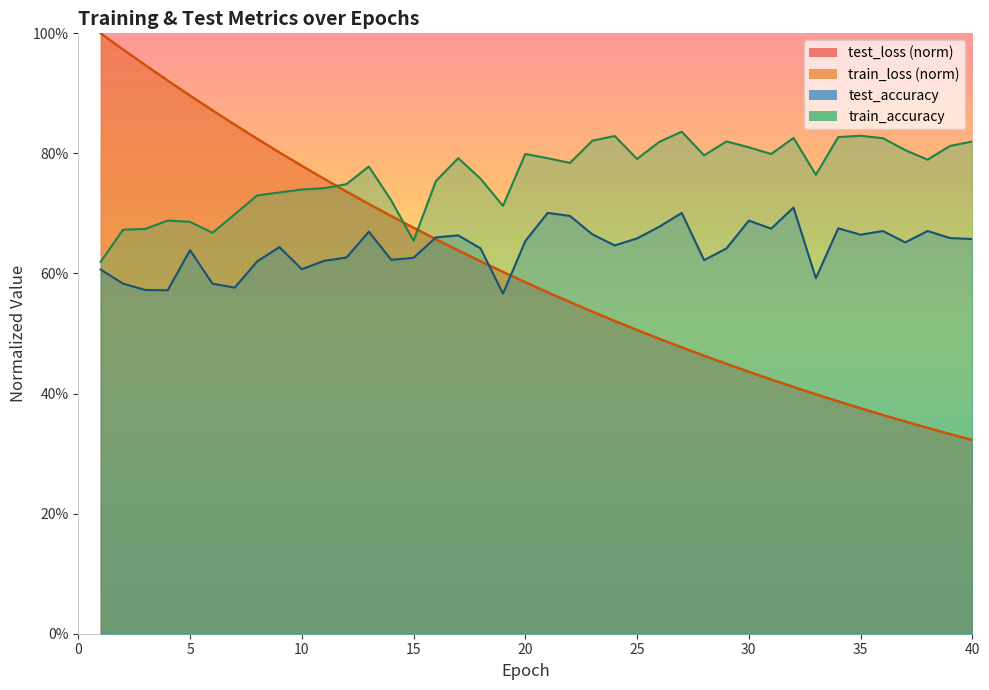

Reading right to left, extract all data points from this chart.

test_loss: 0.3	0.3	0.3	0.4	0.4	0.4	0.4	0.4	0.4	0.4	0.4	0.4	0.5	0.5	0.5	0.5	0.5	0.5	0.6	0.6	0.6	0.6	0.6	0.6	0.7	0.7	0.7	0.7	0.7	0.8	0.8	0.8	0.8	0.8	0.9	0.9	0.9	0.9	1.0	1.0
train_loss: 0.3	0.3	0.3	0.4	0.4	0.4	0.4	0.4	0.4	0.4	0.4	0.4	0.5	0.5	0.5	0.5	0.5	0.5	0.6	0.6	0.6	0.6	0.6	0.6	0.7	0.7	0.7	0.7	0.7	0.8	0.8	0.8	0.8	0.8	0.9	0.9	0.9	0.9	1.0	1.0
train_accuracy: 0.8	0.8	0.8	0.8	0.8	0.8	0.8	0.8	0.8	0.8	0.8	0.8	0.8	0.8	0.8	0.8	0.8	0.8	0.8	0.8	0.8	0.7	0.8	0.8	0.8	0.7	0.7	0.8	0.7	0.7	0.7	0.7	0.7	0.7	0.7	0.7	0.7	0.7	0.7	0.6
test_accuracy: 0.7	0.7	0.7	0.7	0.7	0.7	0.7	0.6	0.7	0.7	0.7	0.6	0.6	0.7	0.7	0.7	0.6	0.7	0.7	0.7	0.7	0.6	0.6	0.7	0.7	0.6	0.6	0.7	0.6	0.6	0.6	0.6	0.6	0.6	0.6	0.6	0.6	0.6	0.6	0.6